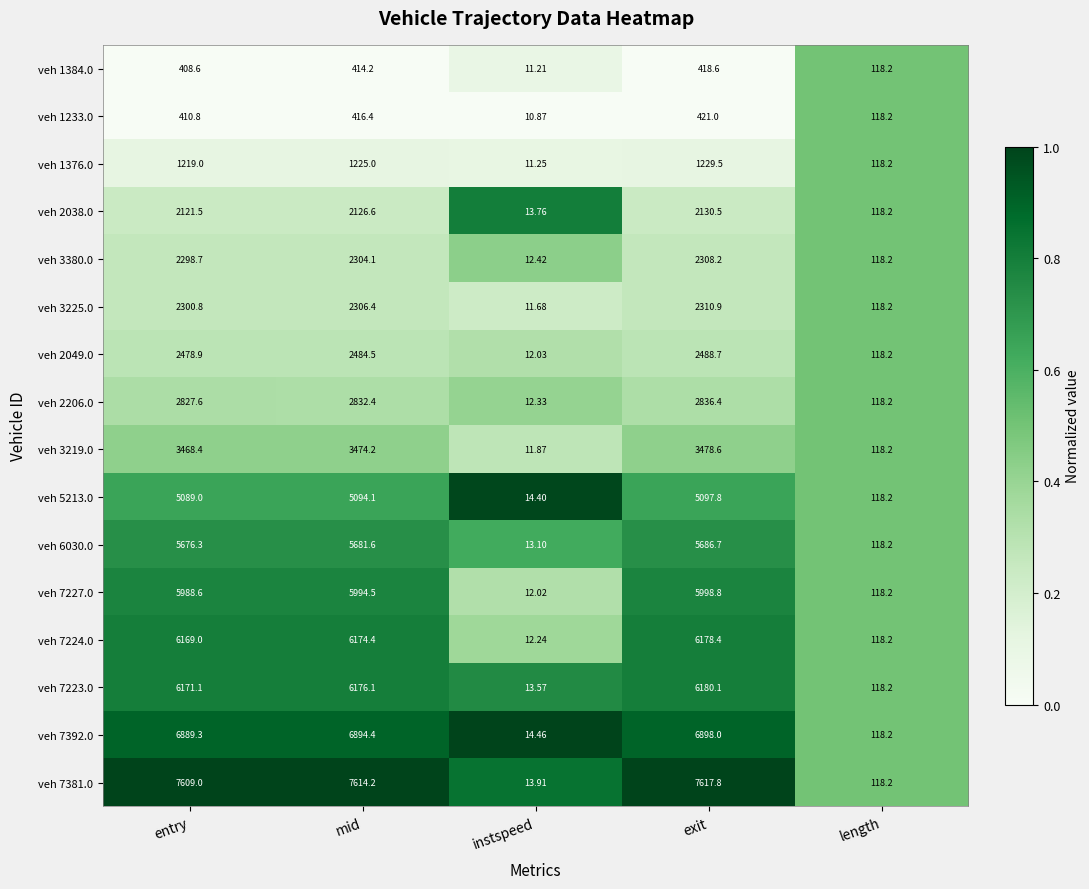

Which series has the largest total across all categories?

veh 7381.0